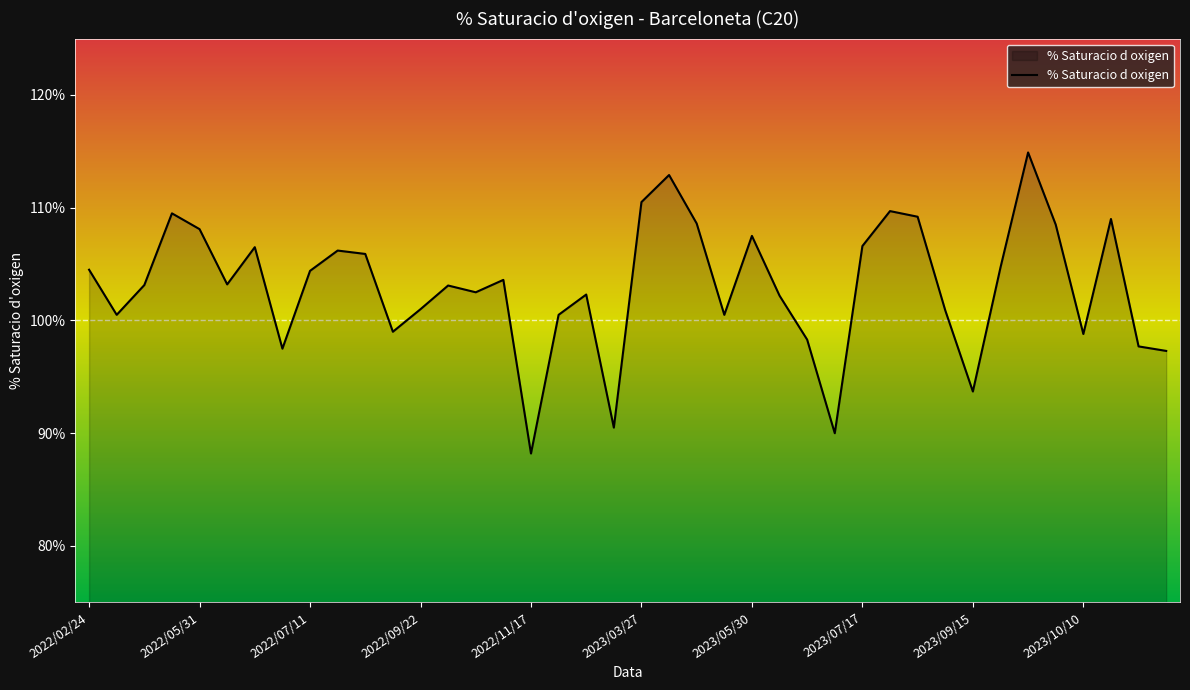

What is the minimum value shown in the chart?

88.2